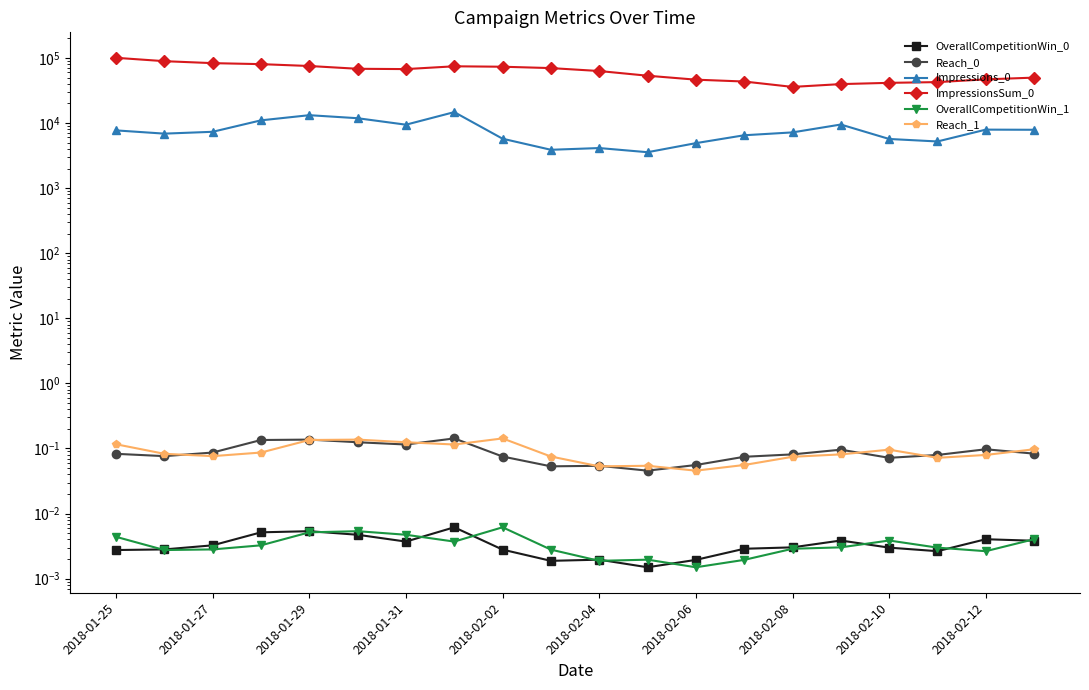

What is the difference between the maximum and minimum values in the ImpressionsSum_0 series?

64560.0